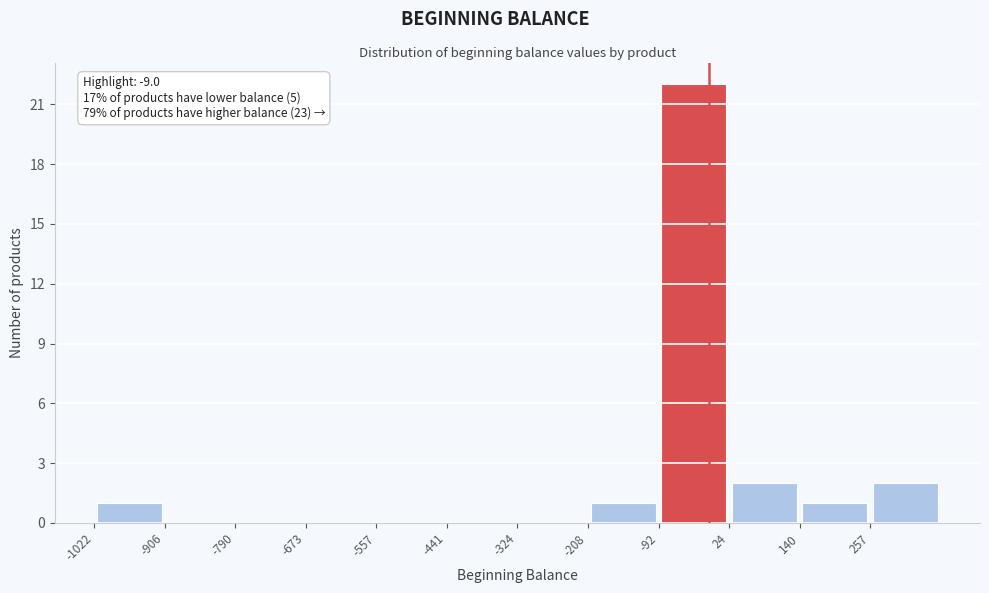

Which range on the x-axis has the tallest bar?

-100 to 20